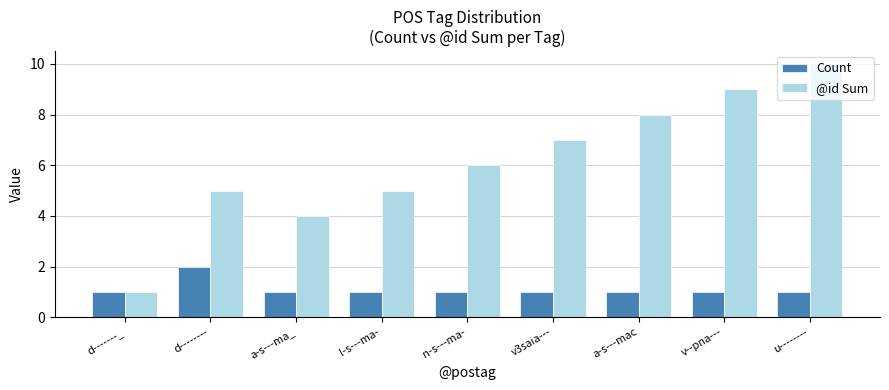

Is it true that @id Sum equals 7 at l-s---ma-?

False